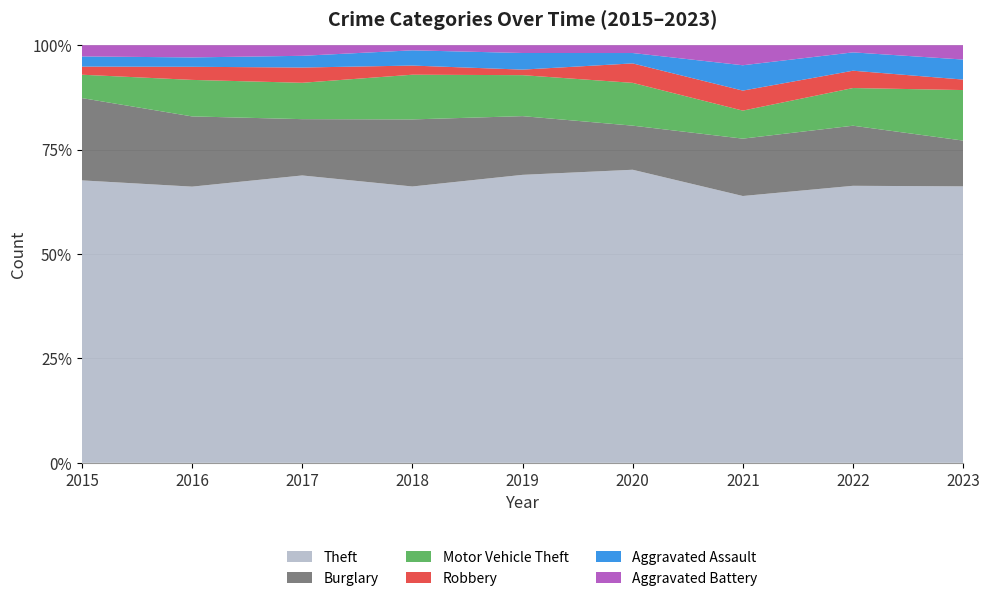

Reading left to right, list all the values displayed in this chart.

Theft: 2015=278	2016=295	2017=245	2018=272	2019=260	2020=226	2021=200	2022=272	2023=290
Burglary: 2015=81	2016=75	2017=48	2018=66	2019=53	2020=34	2021=43	2022=59	2023=48
Motor Vehicle Theft: 2015=23	2016=39	2017=31	2018=44	2019=37	2020=33	2021=21	2022=37	2023=53
Robbery: 2015=8	2016=14	2017=13	2018=9	2019=5	2020=15	2021=15	2022=17	2023=11
Aggravated Assault: 2015=10	2016=10	2017=10	2018=15	2019=15	2020=8	2021=19	2022=18	2023=21
Aggravated Battery: 2015=11	2016=13	2017=9	2018=5	2019=7	2020=6	2021=15	2022=7	2023=15